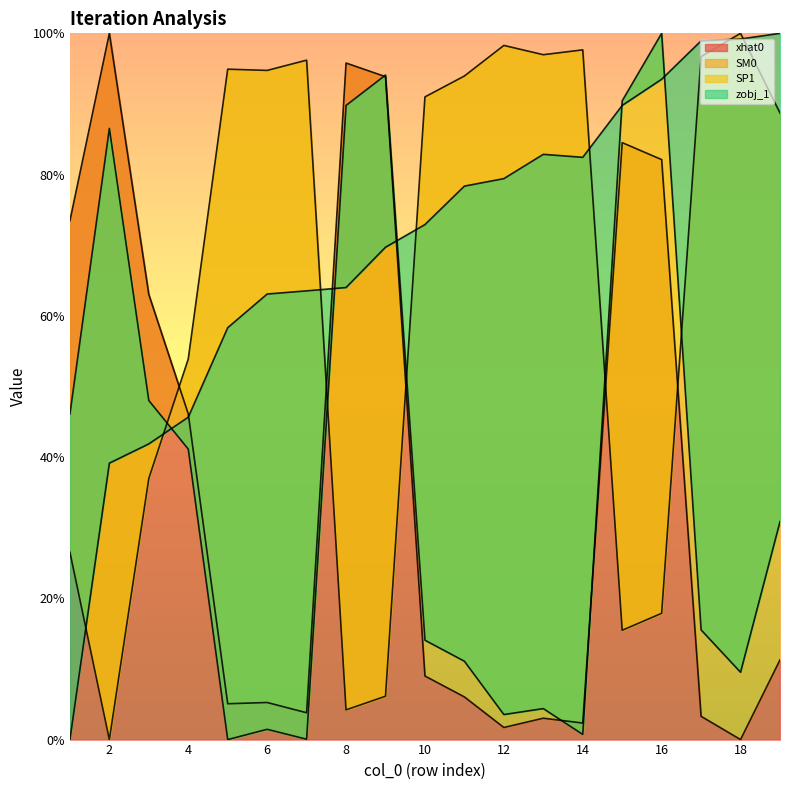

Is it true that xhat0 equals 8.6 at 6?

False